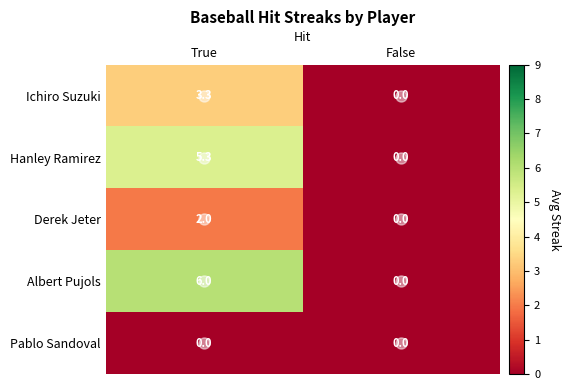

Rank the categories by Albert Pujols value from highest to lowest.

True, False